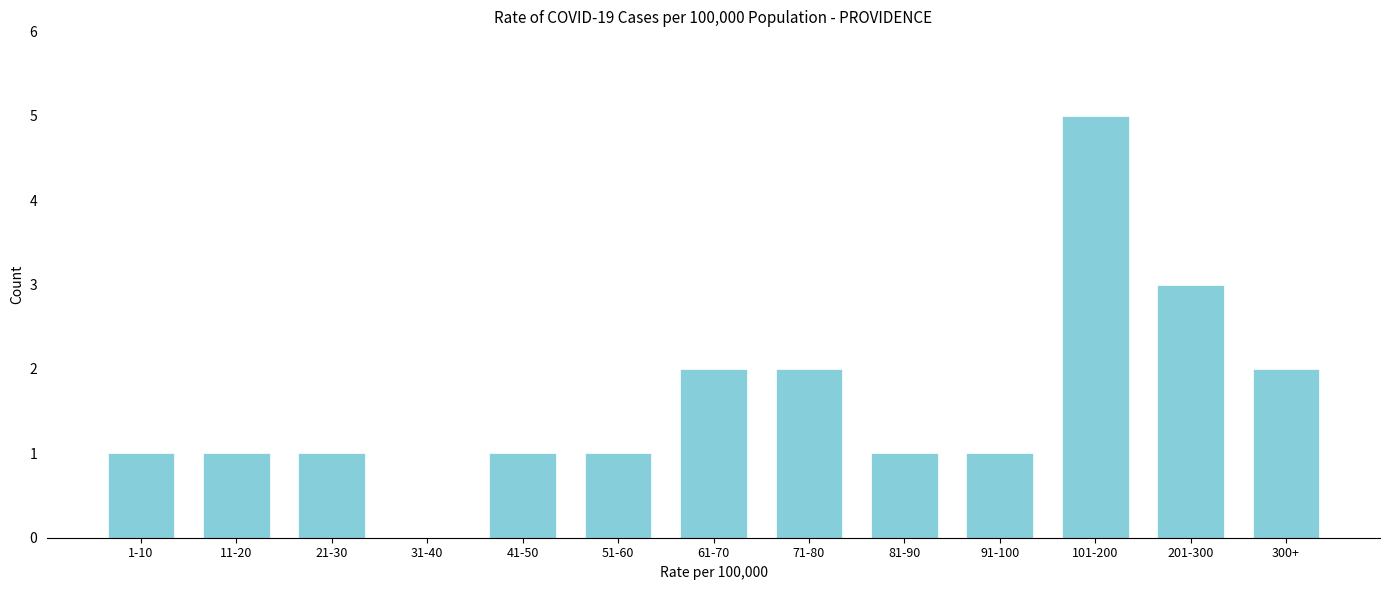

Reading left to right, list all the values displayed in this chart.

1-10=1	11-20=1	21-30=1	31-40=0	41-50=1	51-60=1	61-70=2	71-80=2	81-90=1	91-100=1	101-200=5	201-300=3	300+=2